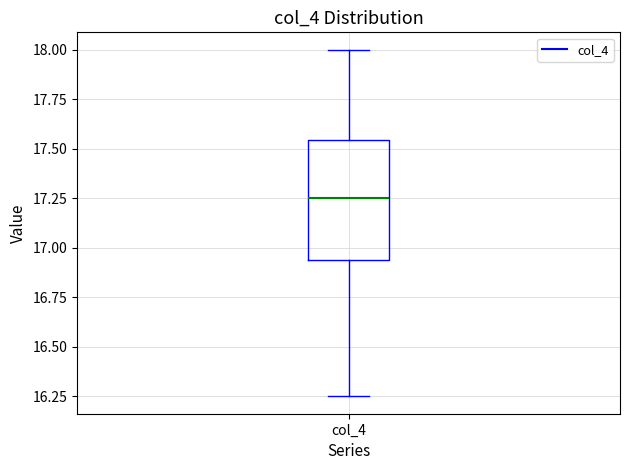

Transcribe this box plot: give where the median line is, the range the box spans, and where the two whiskers end, as read against the y-axis. The values are not printed on the chart, so give them approximately, as read against the axis.

median 17.25, box 16.95 to 17.55, whiskers 16.25 to 18.00